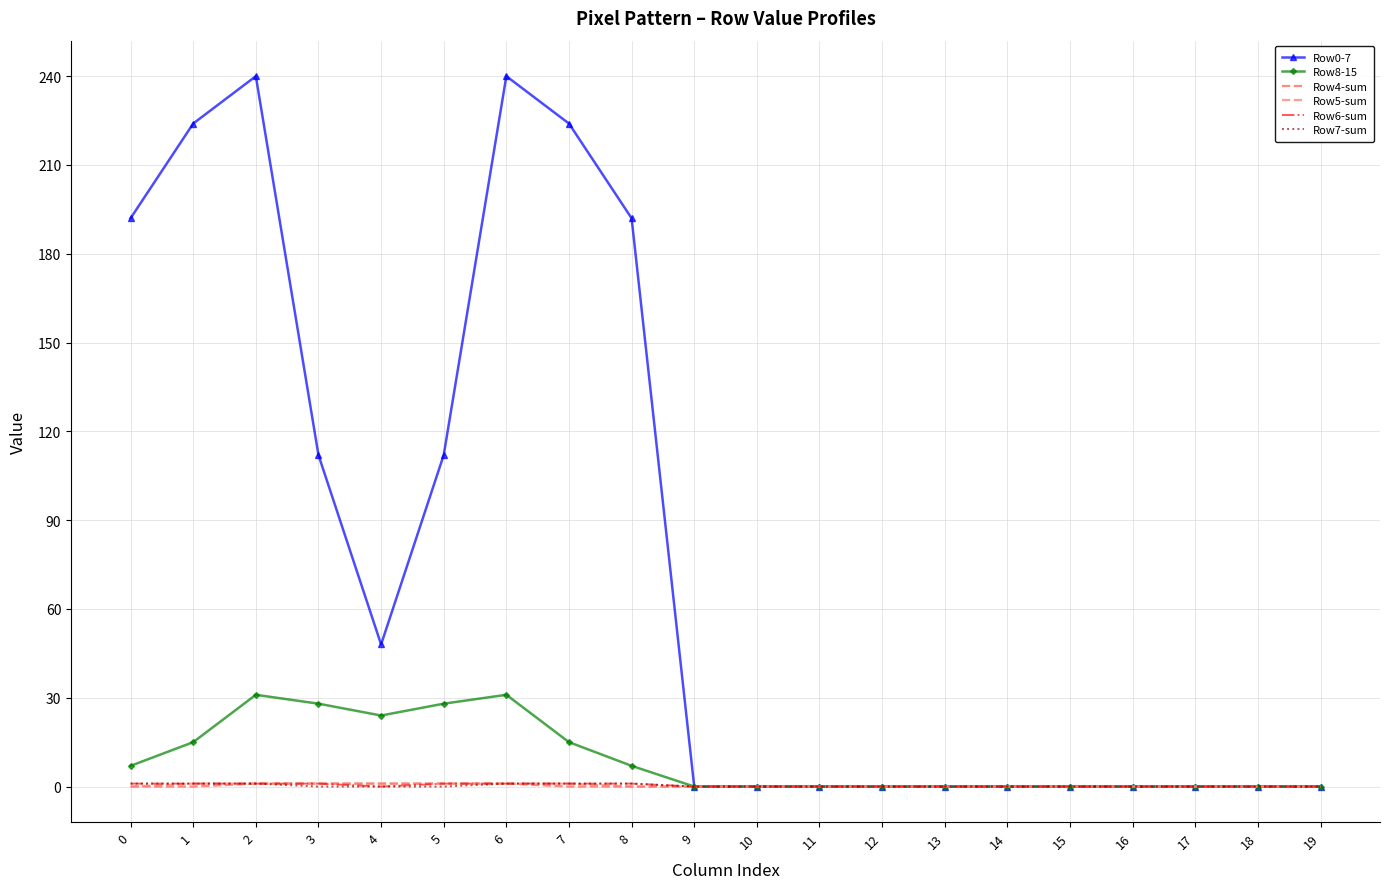

How many categories are shown in the chart?

20